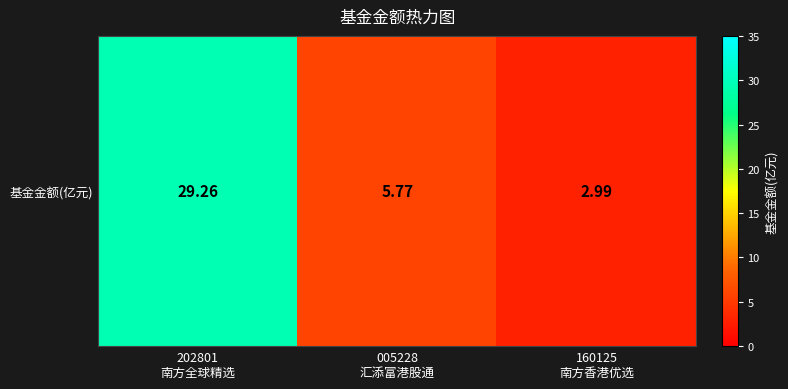

List the labels in order of value, smallest first.

160125
南方香港优选, 005228
汇添富港股通, 202801
南方全球精选